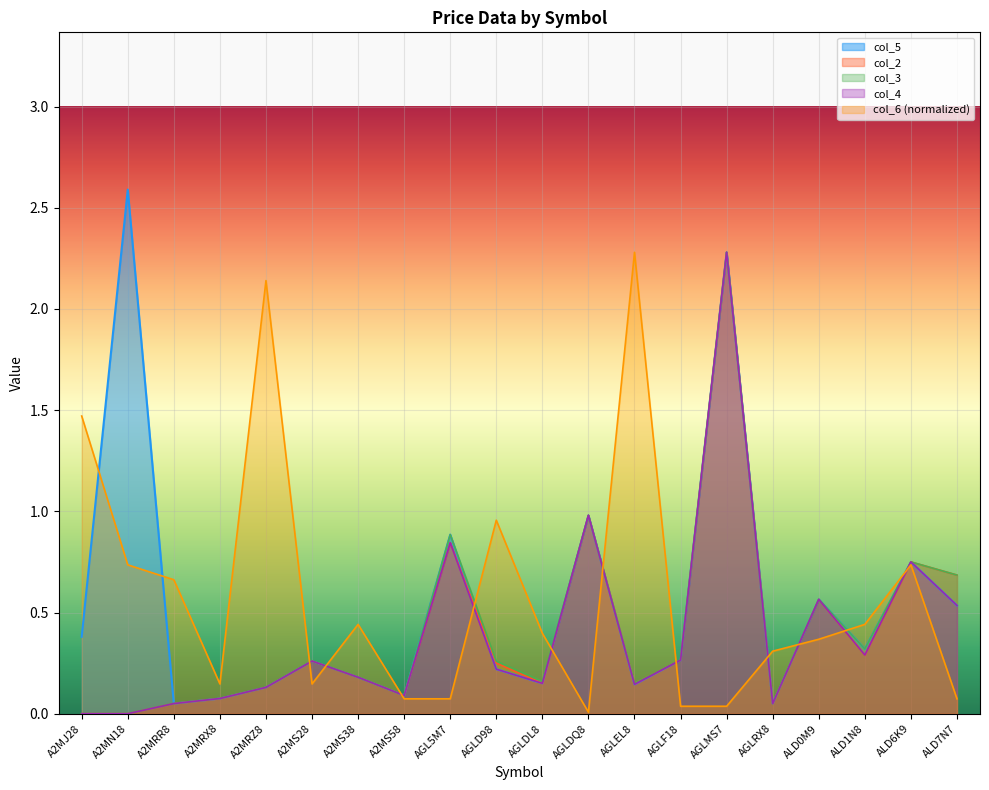

Which has a higher value, AGLRX8 or A2MS38?

A2MS38